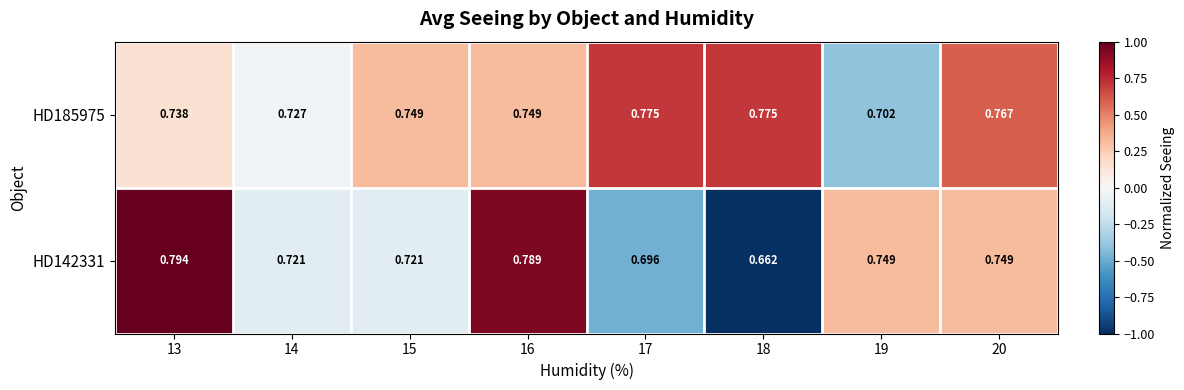

Is the value of HD142331 at 13 greater than the value of HD185975 at 15?

Yes